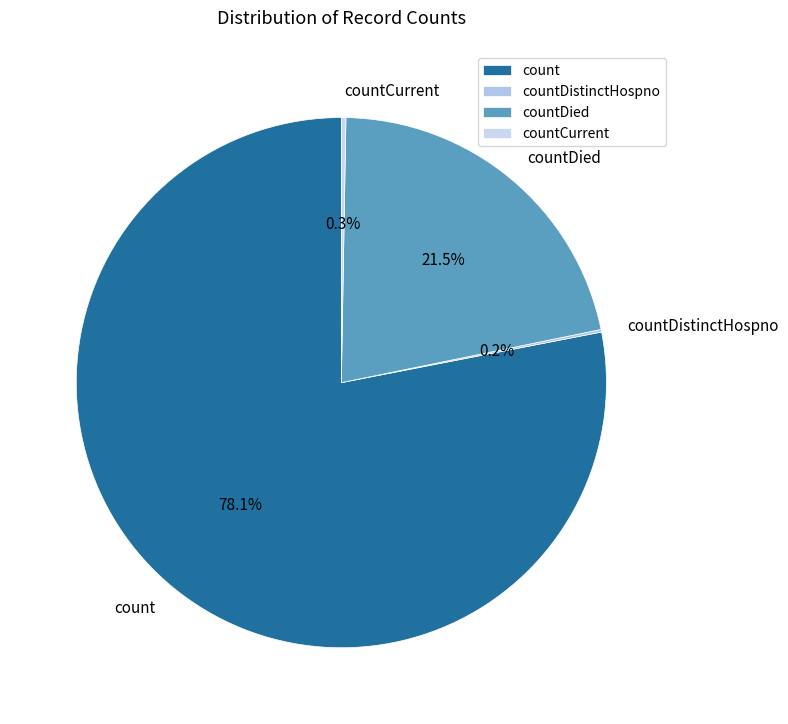

What is the majority slice?

count